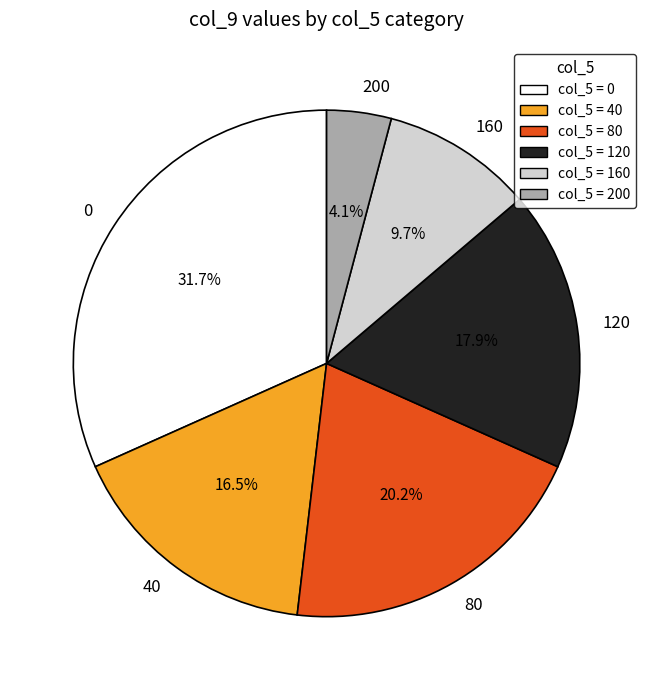

To the nearest percent, what is the difference between the largest and smallest slice percentages?

28%